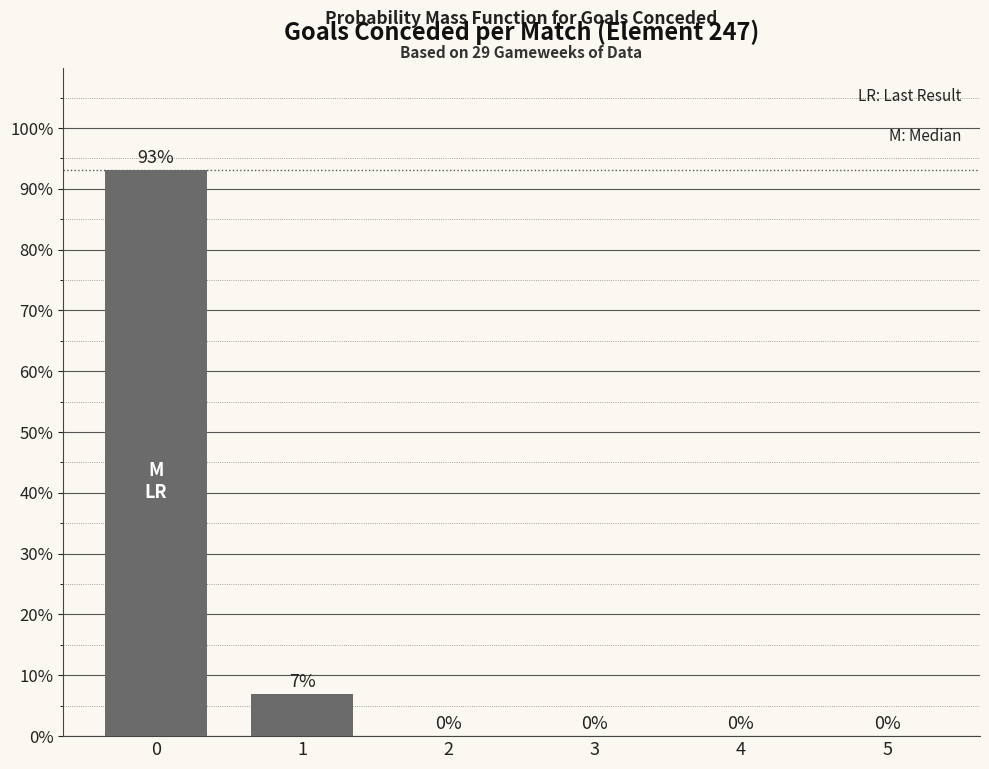

Rank the categories by value from lowest to highest.

2, 3, 4, 5, 1, 0